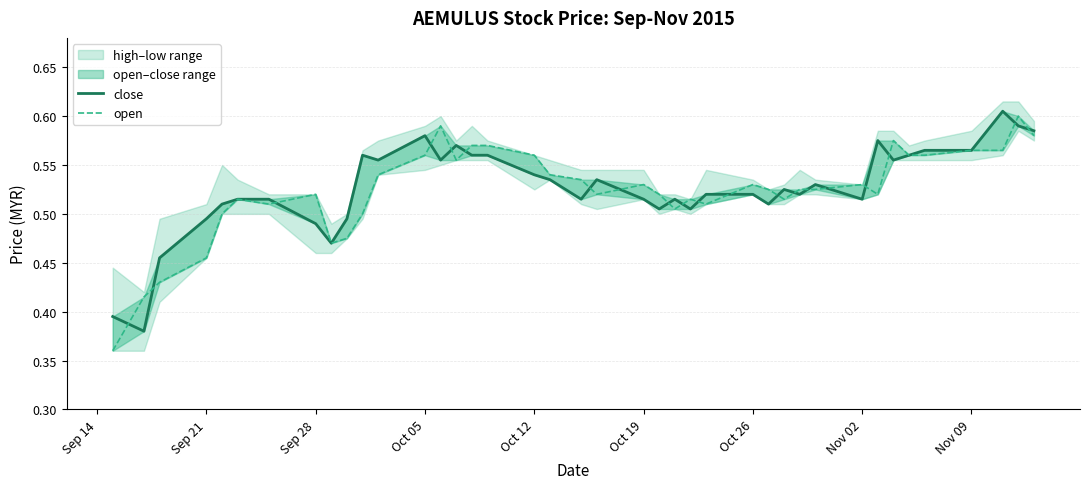

What is the minimum value shown in the chart?

0.4